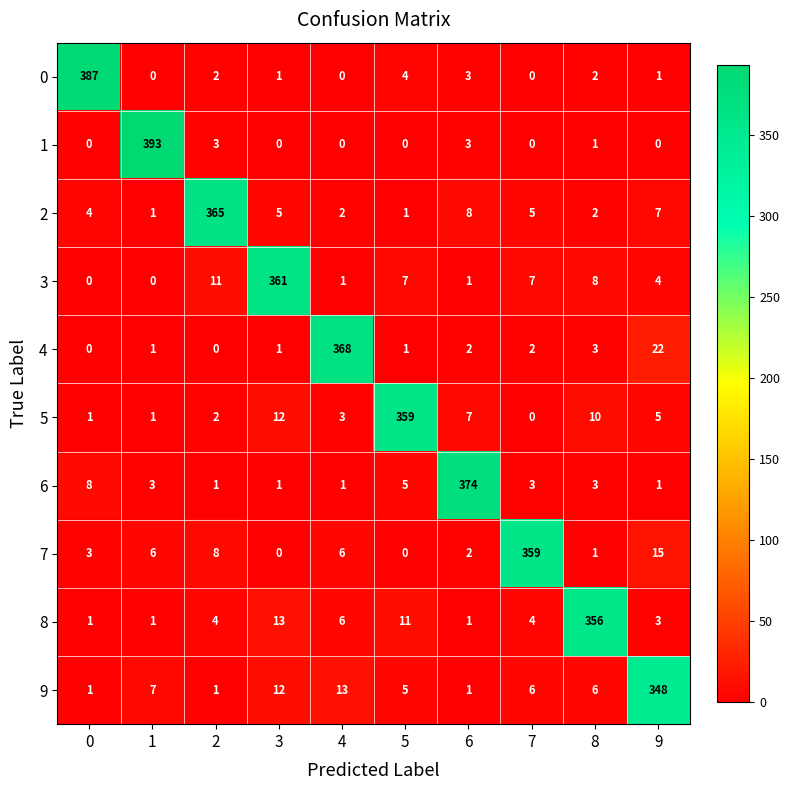

What is the sum of the 8 values at 2 and 9?

7